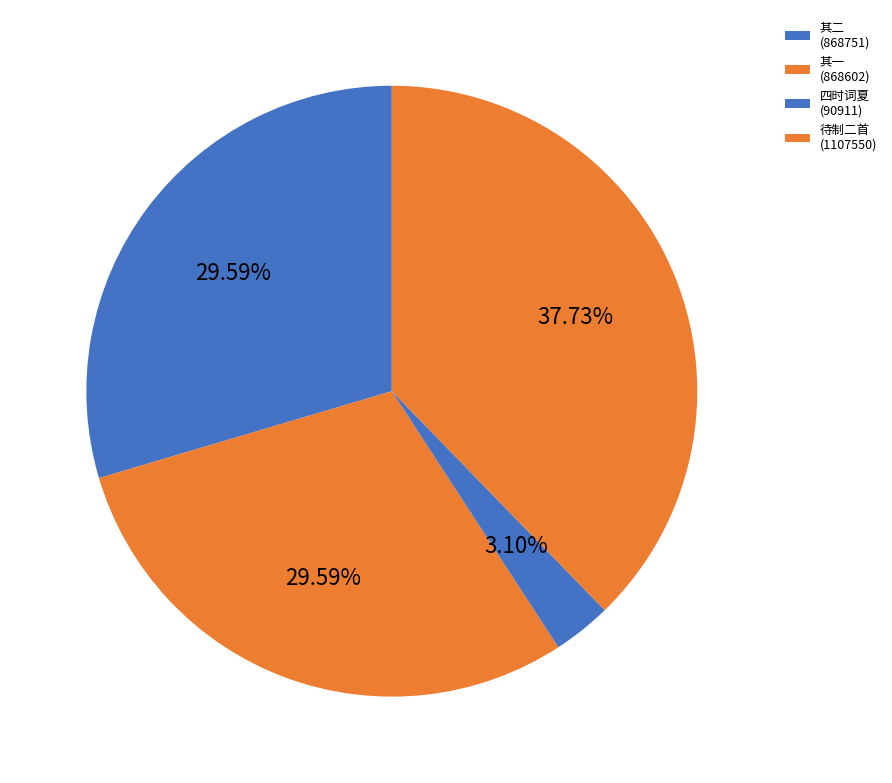

Count the number of slices in the pie.

4